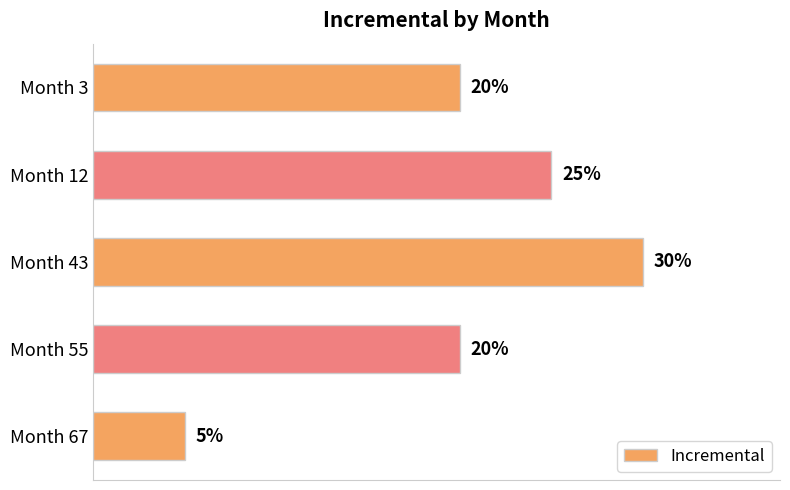

What is the greatest value displayed?

0.3